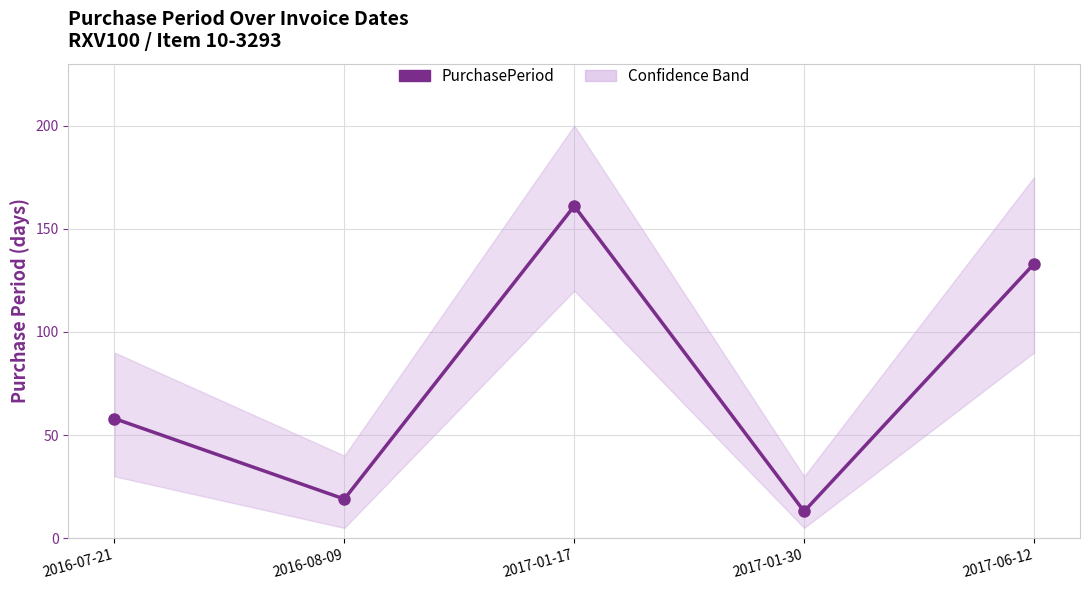

Which has a higher value, 2017-01-30 or 2016-07-21?

2016-07-21